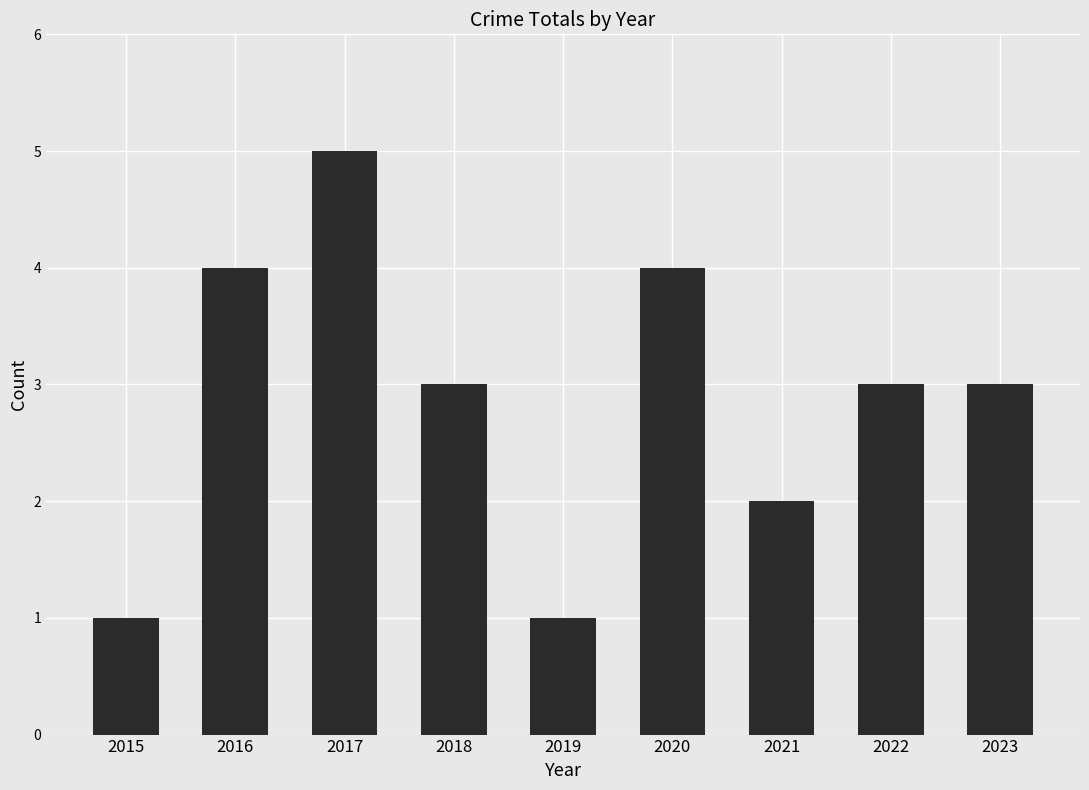

The chart shows a value of 2 at 2022. True or false?

False